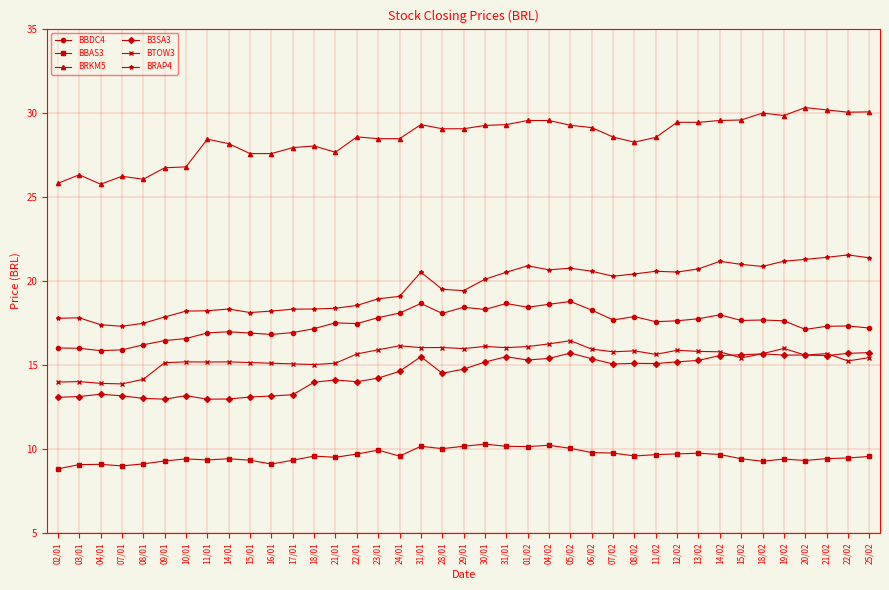

True or false: BBDC4 and BRKM5 intersect in this chart.

False